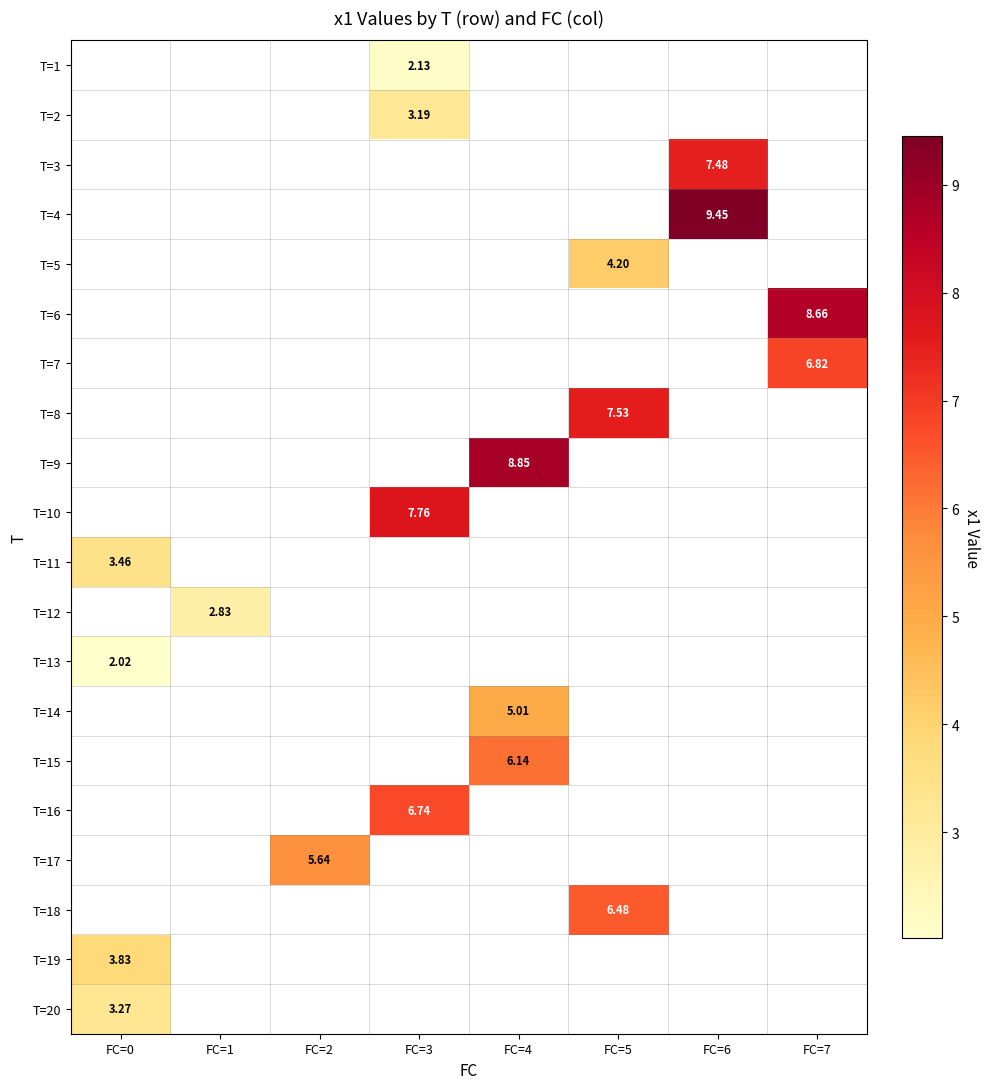

Where is T=19 nearest to the value 3?

FC=0